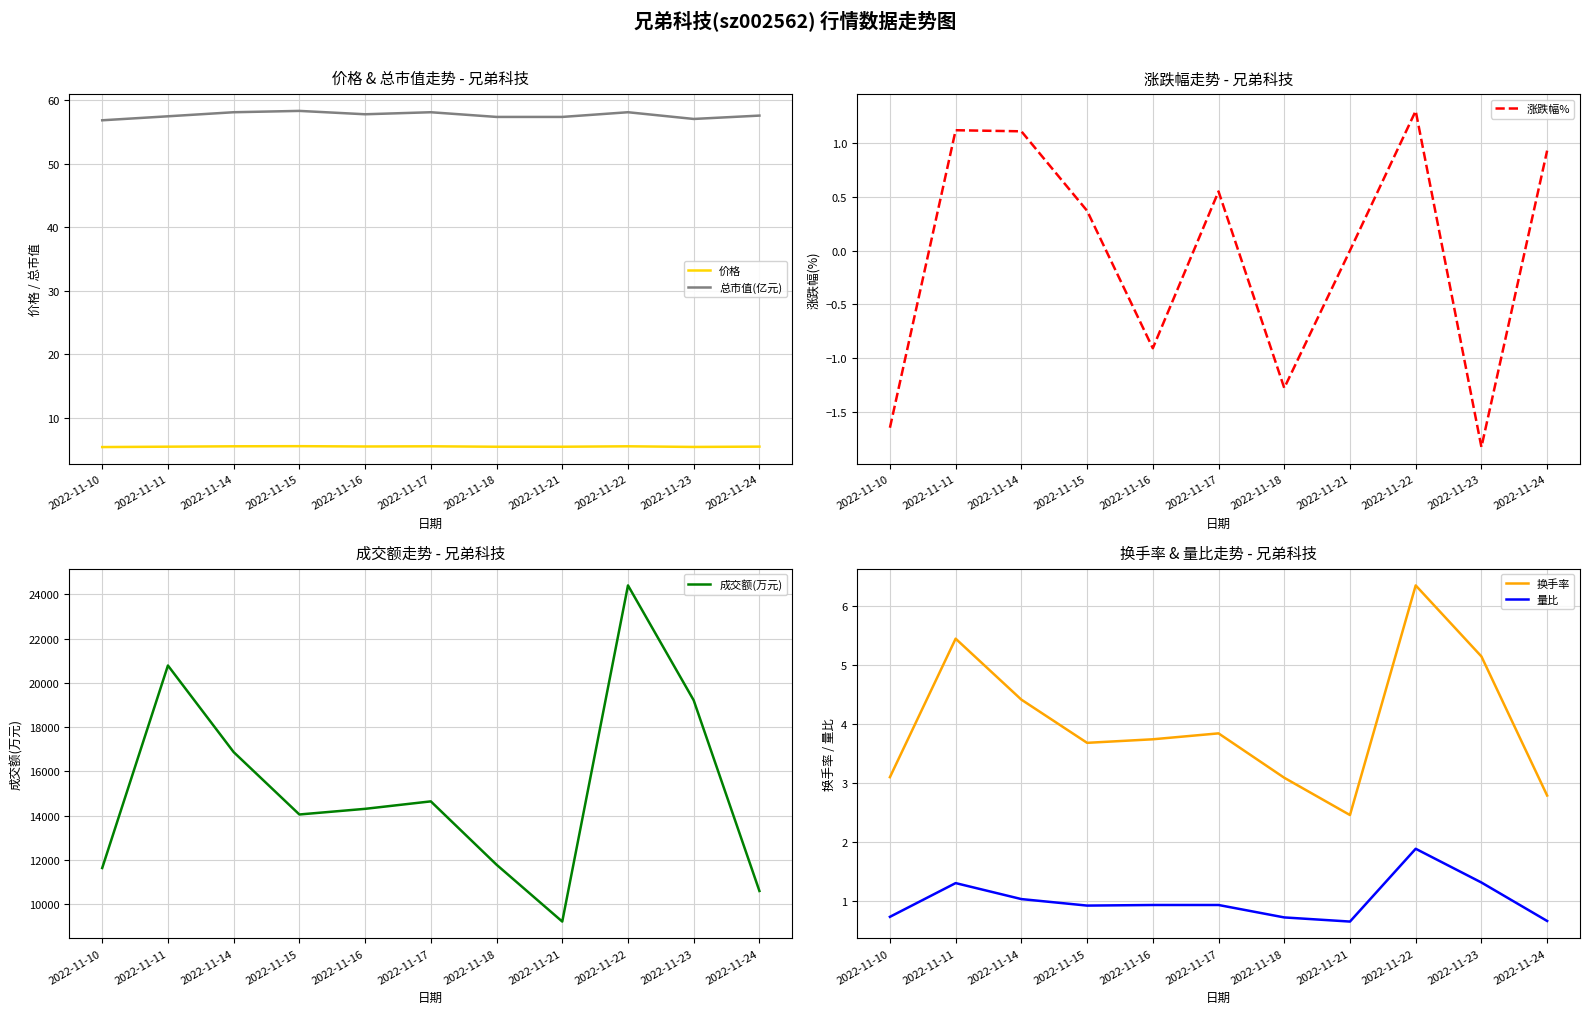

Between 2022-11-22 and 2022-11-23, which series saw the biggest shift?

成交额(万元)